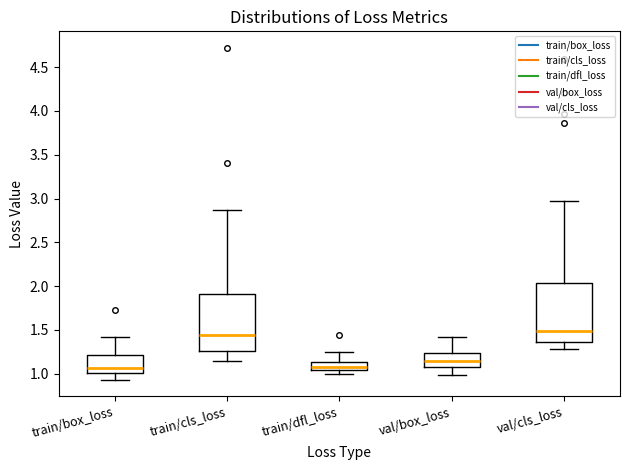

Where is the upper edge of the box for train/box_loss on the y-axis? The values are not printed on the chart, so give them approximately, as read against the axis.

1.20